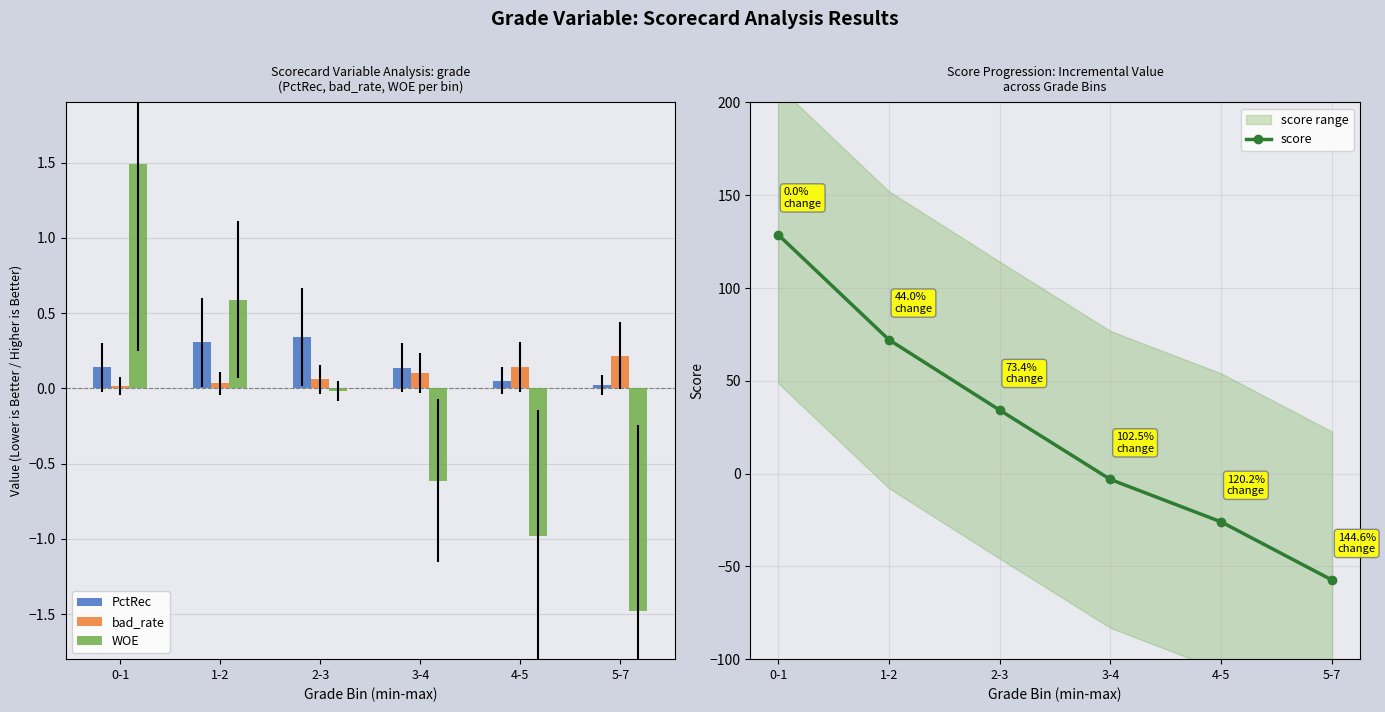

At which label does WOE first exceed 0?

0-1